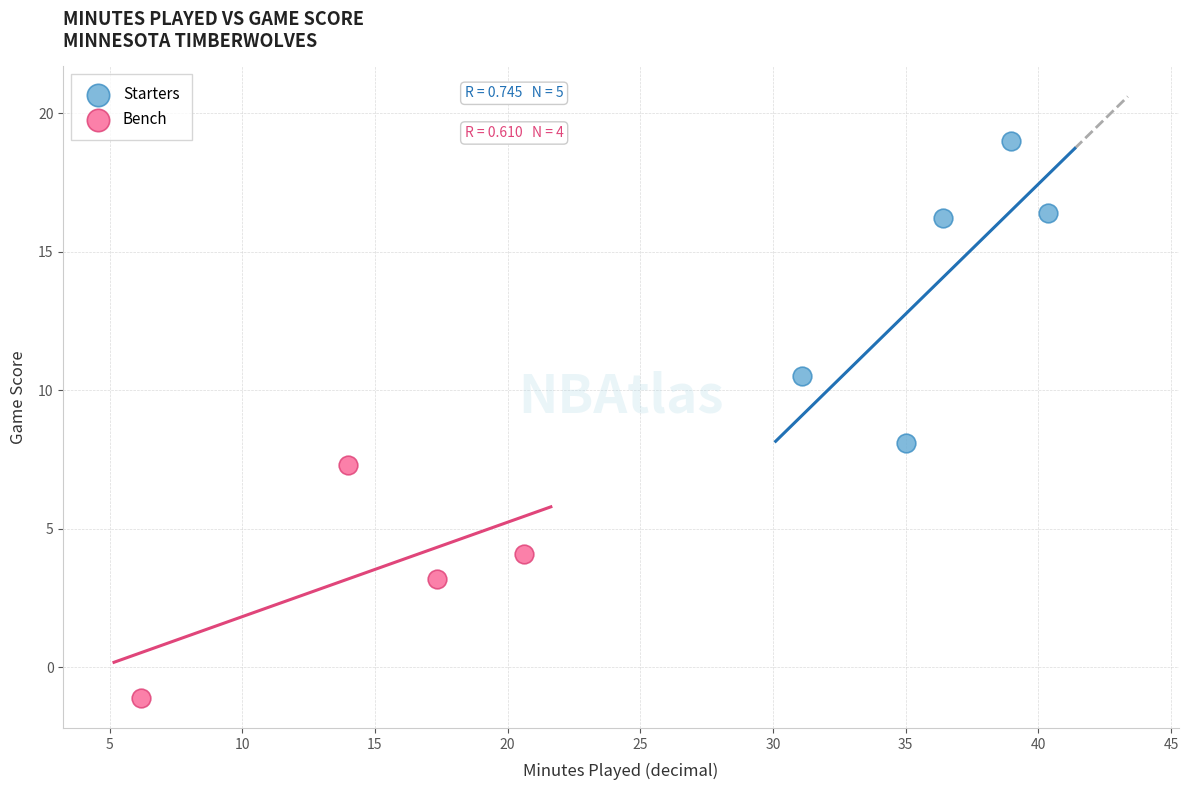

Which series has the largest Y range (max minus min)?

Starters